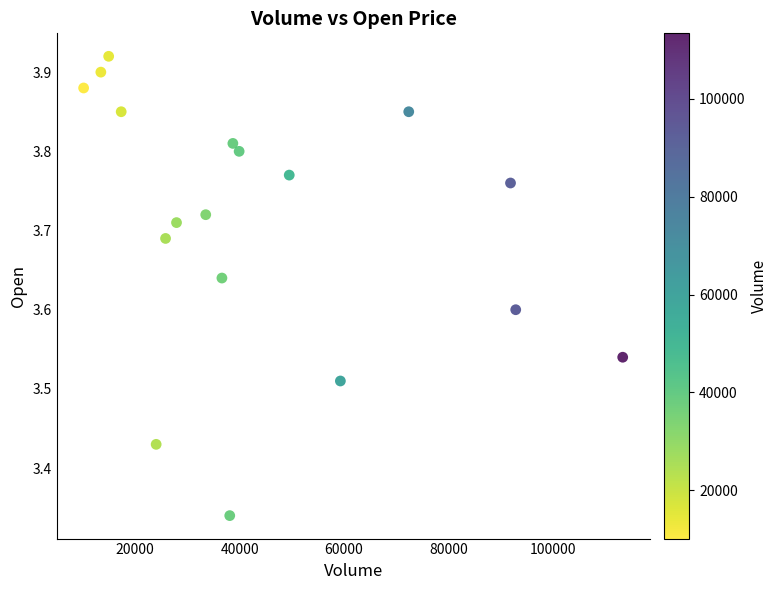

What is the range of X values (max minus min)?

103300.0